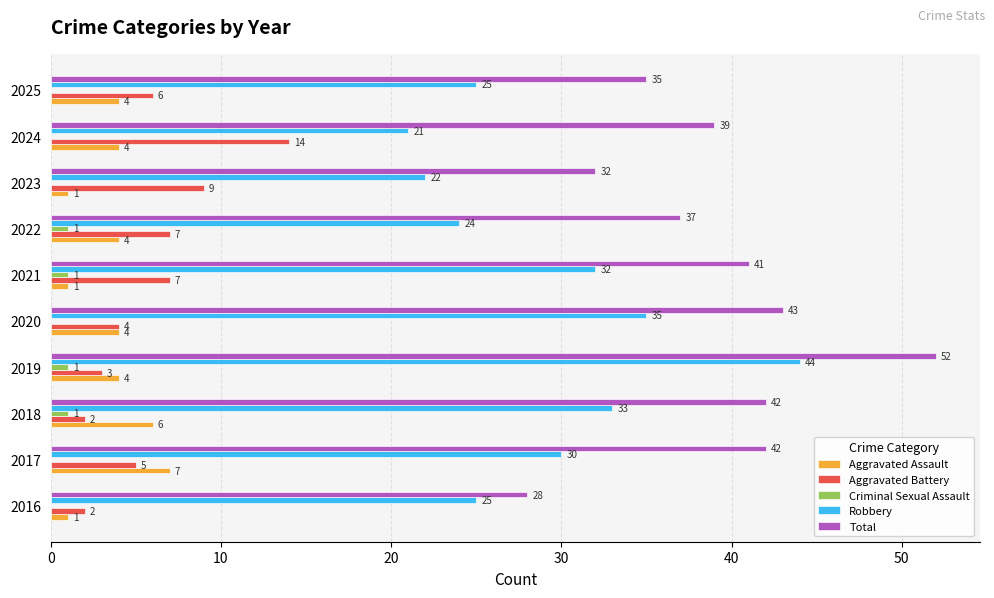

True or false: Total has a value of 28 at 2016.

True